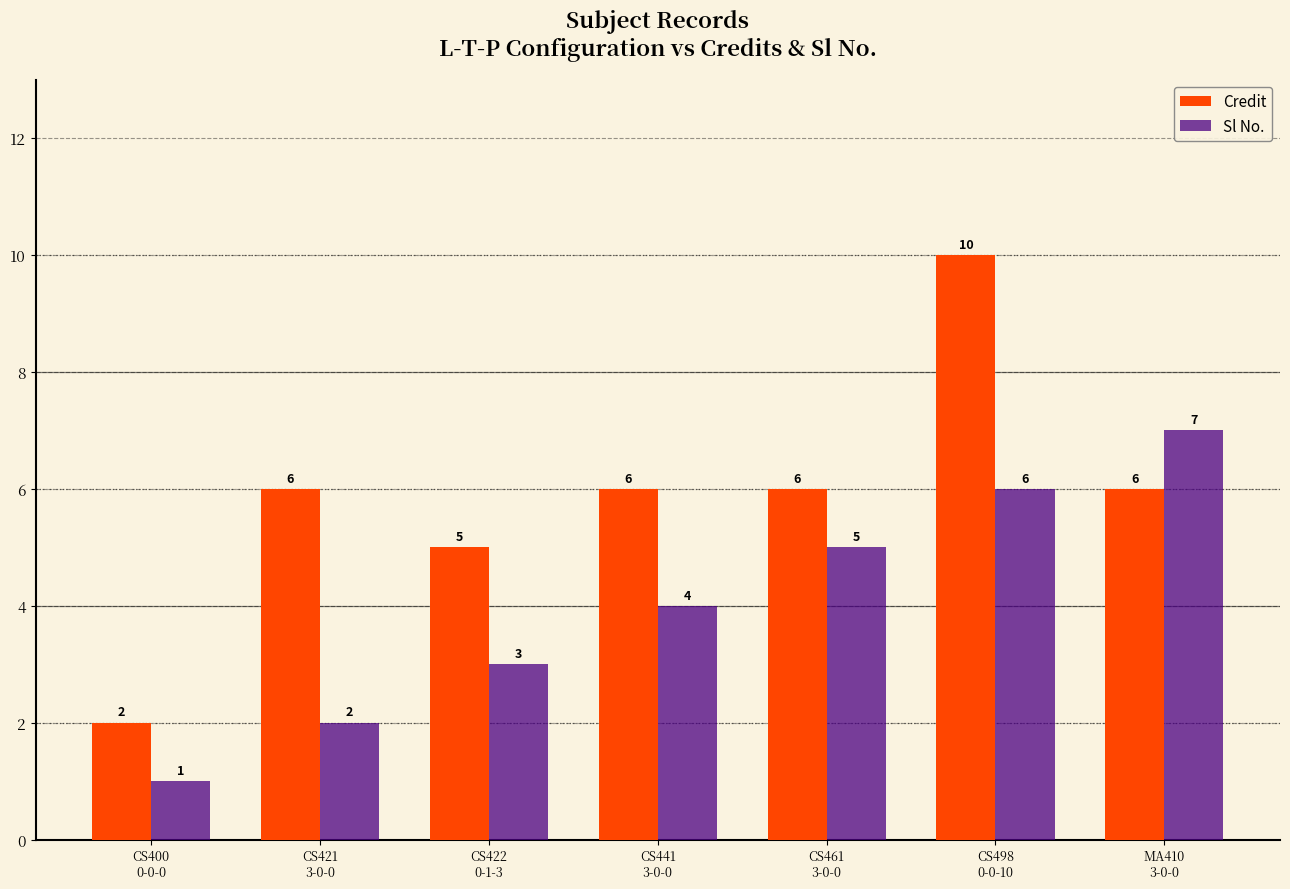

How many groups of bars are there?

7